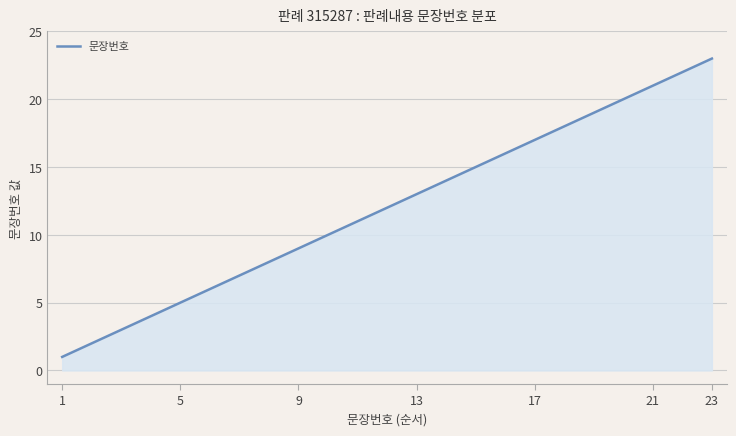

What is the maximum value shown in the chart?

23.0